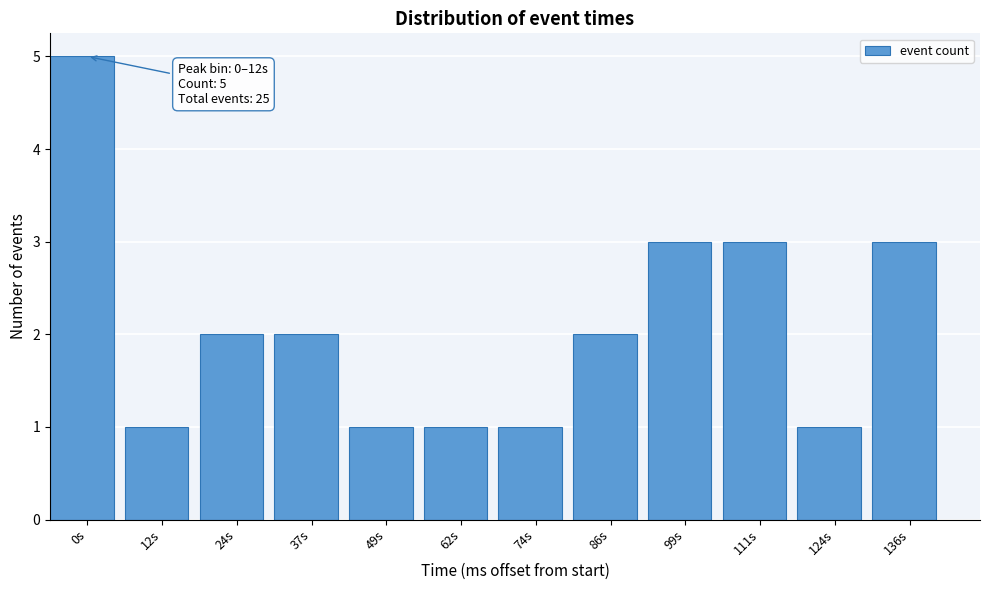

Reading left to right, extract all data points from this chart.

0s=5	12s=1	24s=2	37s=2	49s=1	62s=1	74s=1	86s=2	99s=3	111s=3	124s=1	136s=3